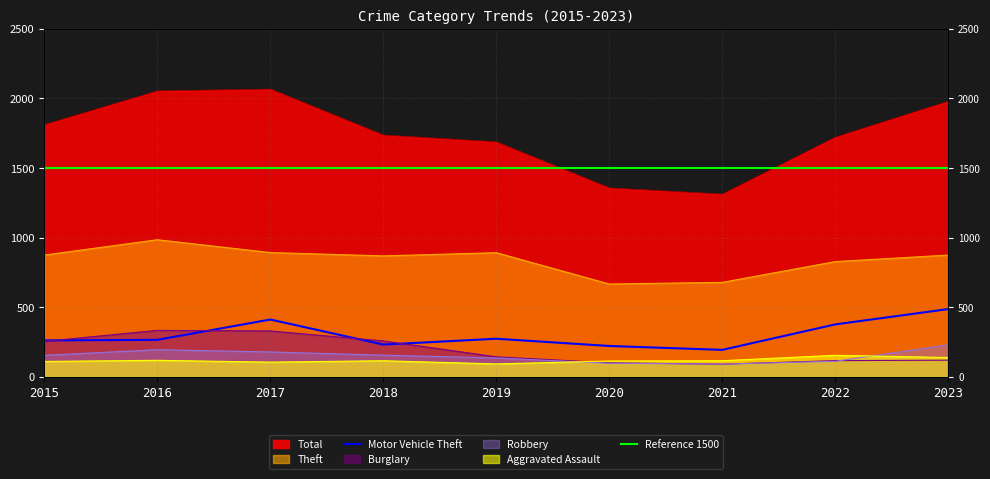

Where is the first local maximum for Robbery?

2016